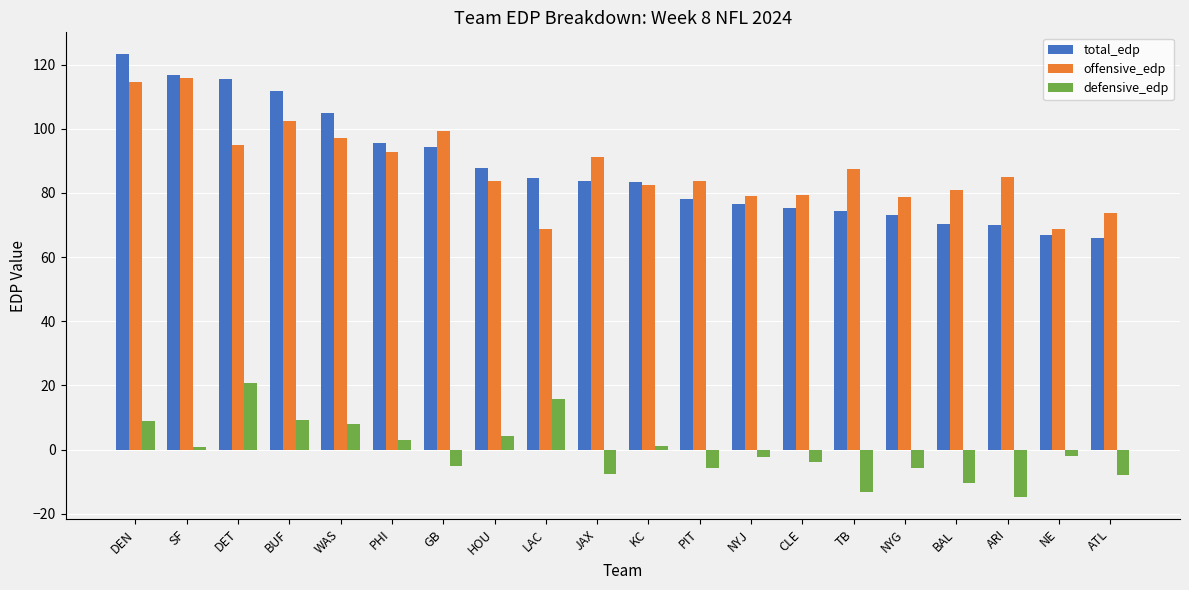

How many series are shown in this chart?

3